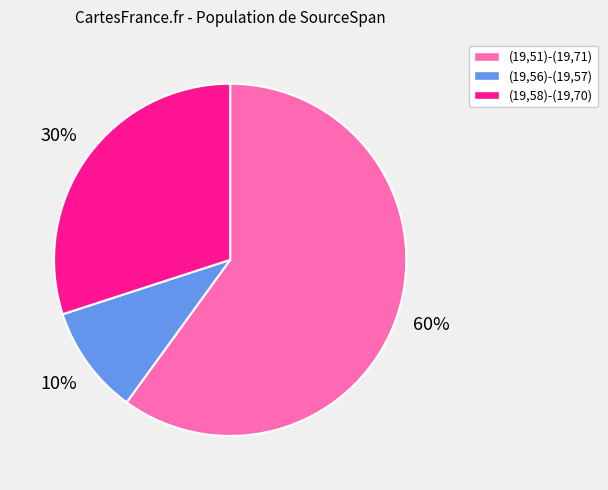

Combined, do (19,58)-(19,70) and (19,51)-(19,71) account for over 50%?

Yes